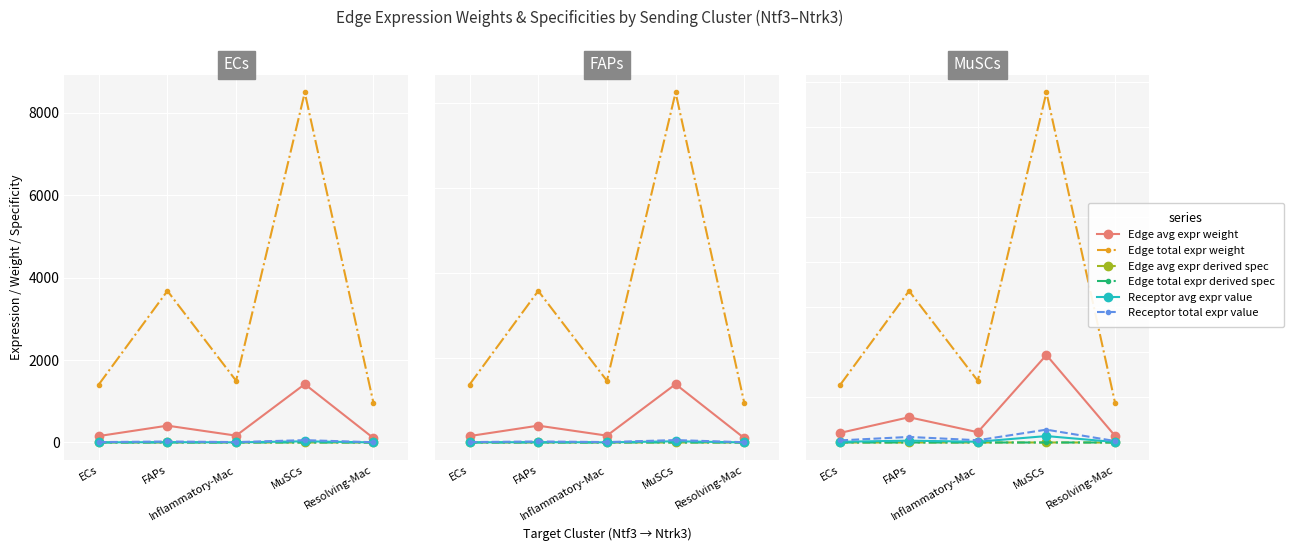

Rank the series at FAPs from lowest to highest value.

Edge total expr derived spec, Edge avg expr derived spec, Receptor avg expr value, Receptor total expr value, Edge avg expr weight, Edge total expr weight